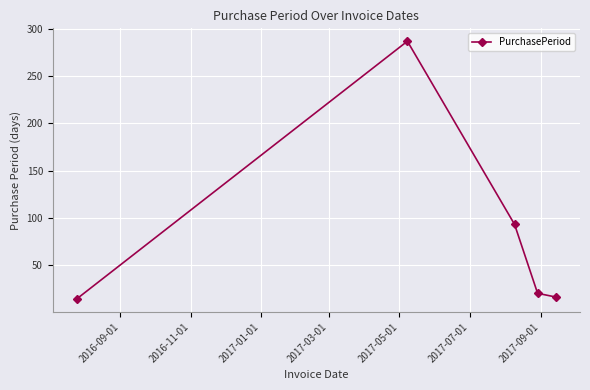

How many lines are shown in the chart?

1